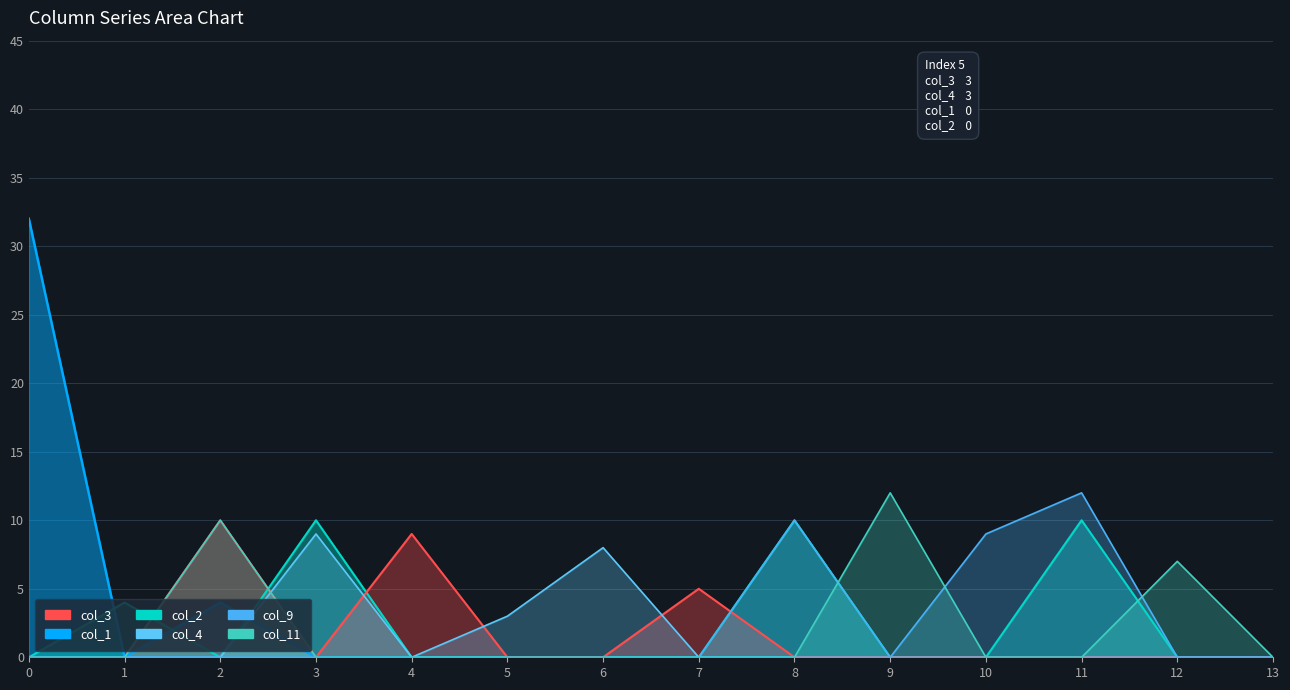

How many interior local peaks does the col_1 series have?

1